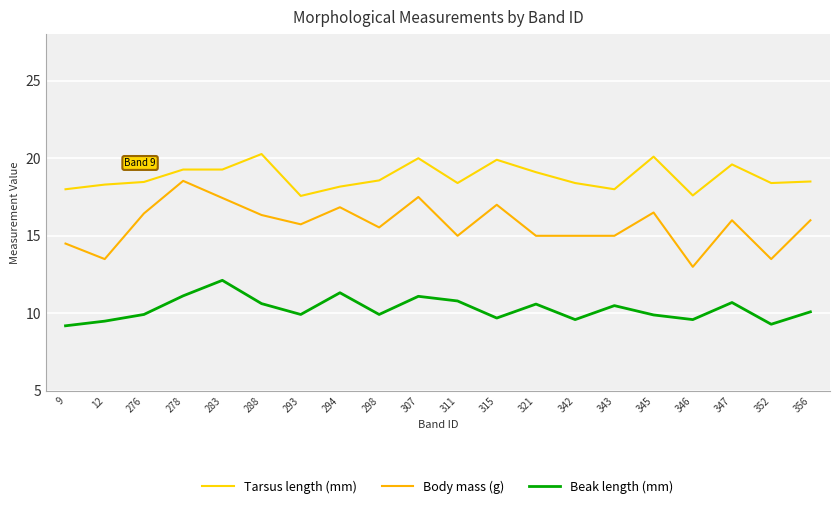

Reading right to left, extract all data points from this chart.

Tarsus length (mm): 356=18.5	352=18.4	347=19.6	346=17.6	345=20.1	343=18.0	342=18.4	321=19.1	315=19.9	311=18.4	307=20.0	298=18.6	294=18.2	293=17.6	288=20.3	283=19.3	278=19.3	276=18.5	12=18.3	9=18.0
Body mass (g): 356=16.0	352=13.5	347=16.0	346=13.0	345=16.5	343=15.0	342=15.0	321=15.0	315=17.0	311=15.0	307=17.5	298=15.5	294=16.8	293=15.7	288=16.3	283=17.4	278=18.5	276=16.4	12=13.5	9=14.5
Beak length (mm): 356=10.1	352=9.3	347=10.7	346=9.6	345=9.9	343=10.5	342=9.6	321=10.6	315=9.7	311=10.8	307=11.1	298=9.9	294=11.3	293=9.9	288=10.6	283=12.1	278=11.1	276=9.9	12=9.5	9=9.2